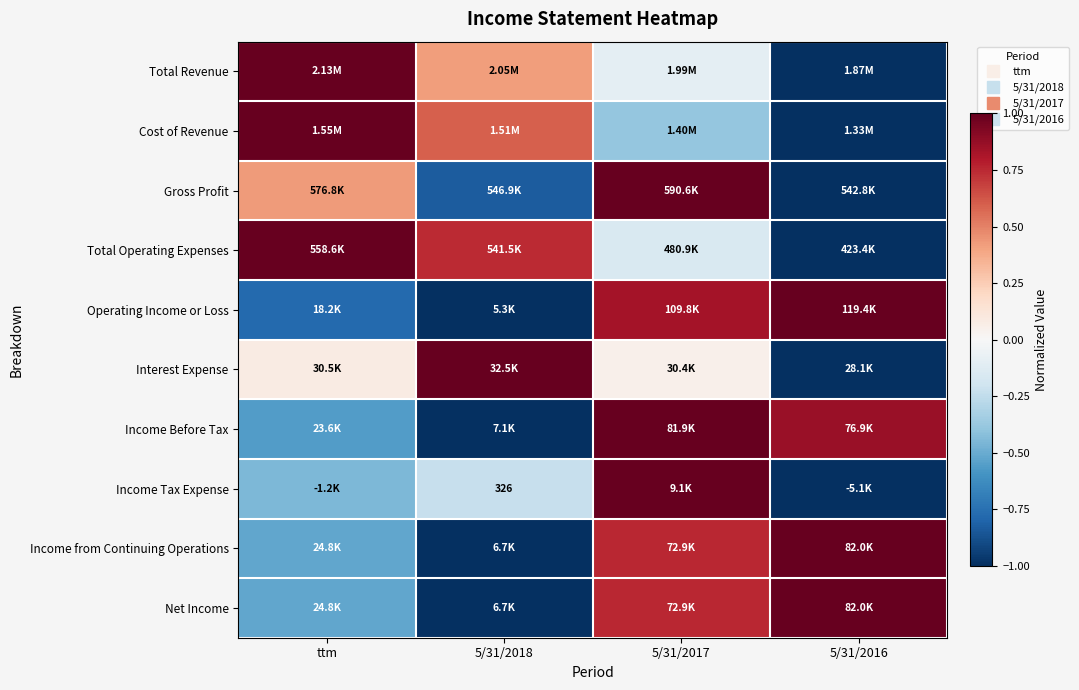

Which label corresponds to the smallest value in the chart?

5/31/2016